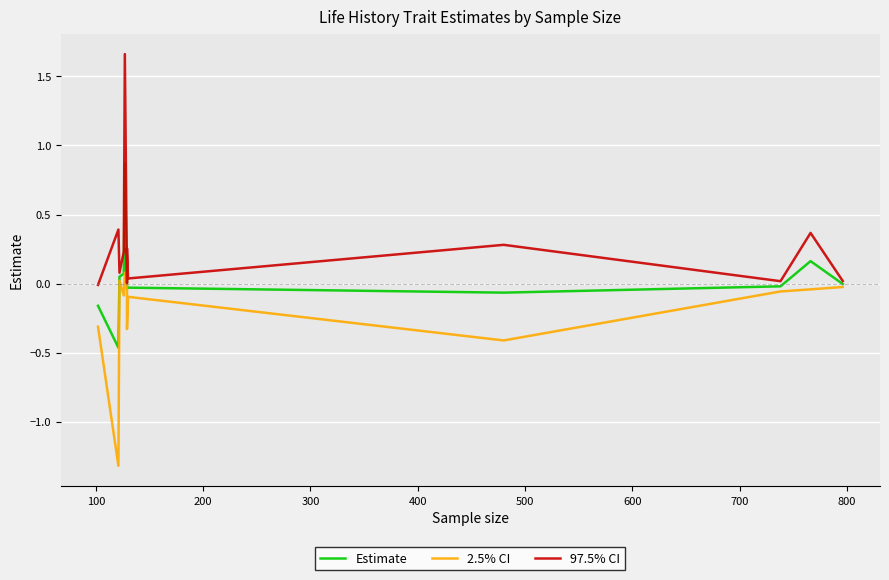

List the series in order of their overall mean, lowest first.

2.5% CI, Estimate, 97.5% CI